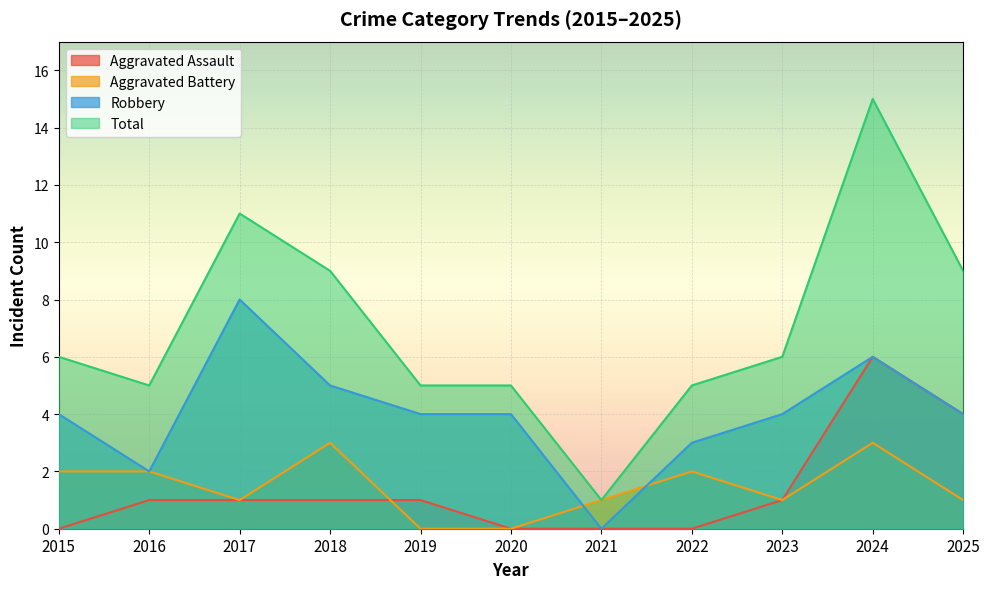

Where is Aggravated Assault nearest to the value 3?

2025